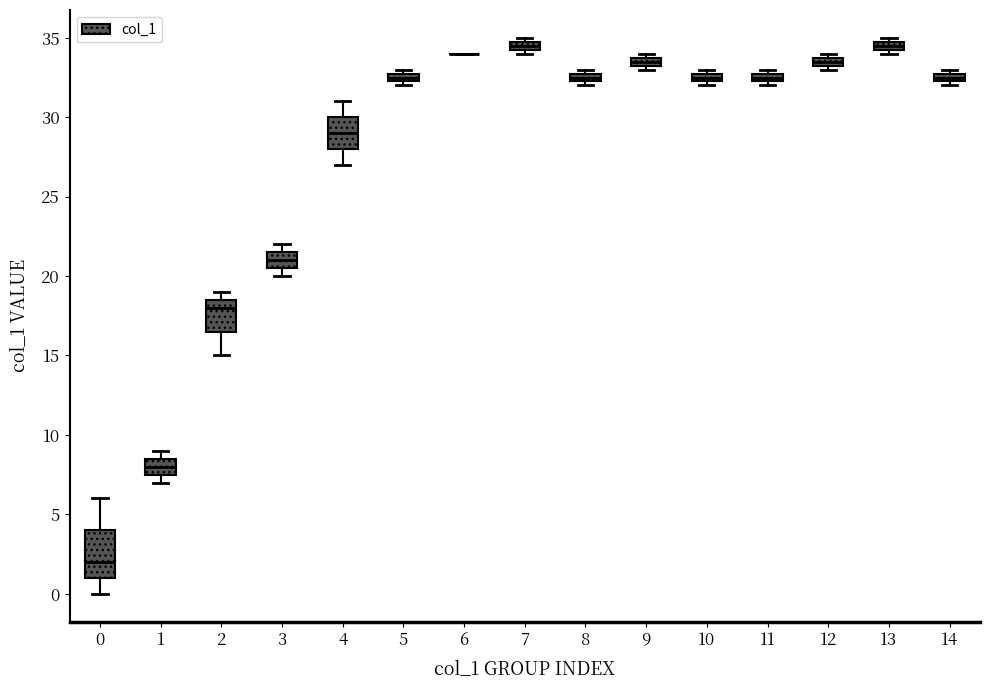

Which box is the tallest, from its lower edge to its upper edge?

0